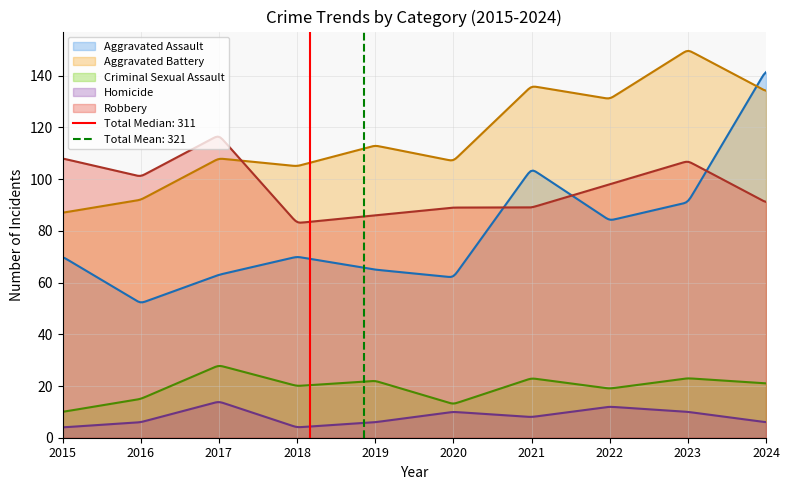

The Robbery series shows 49 at 2019. True or false?

False